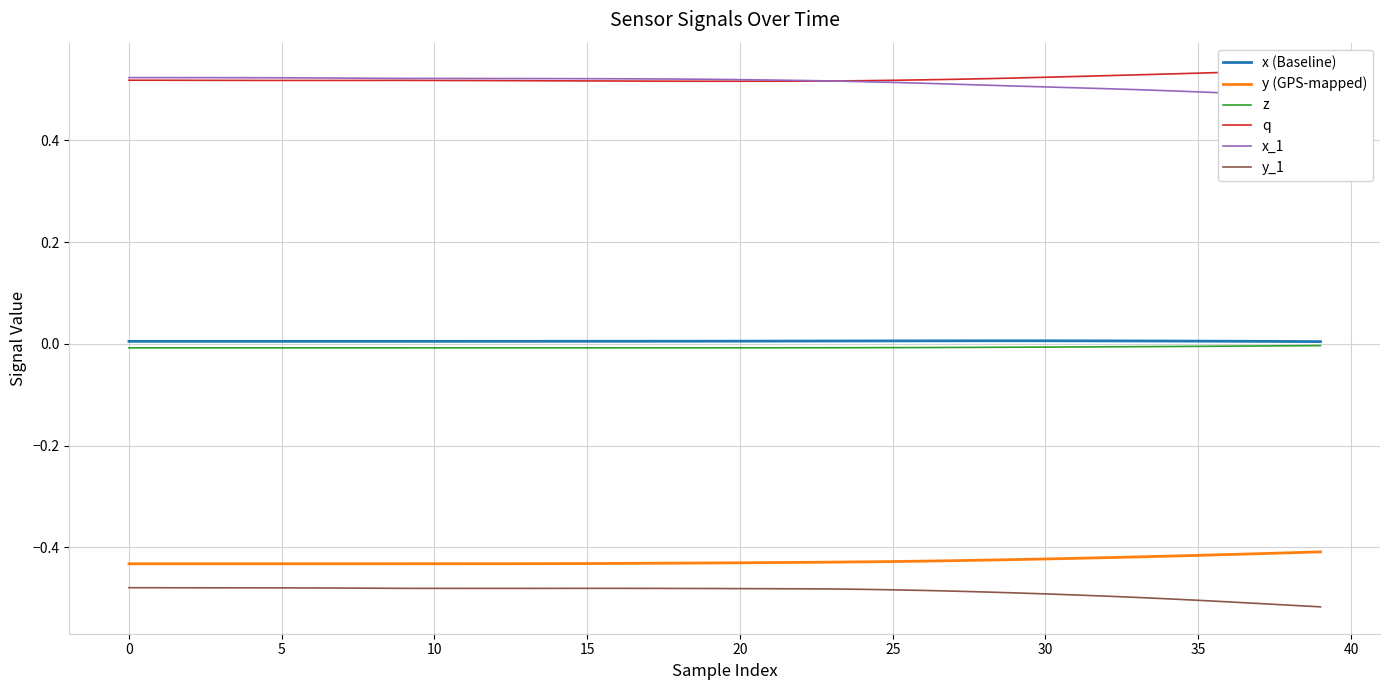

The value of z at 0 is -0.0. True or false?

True